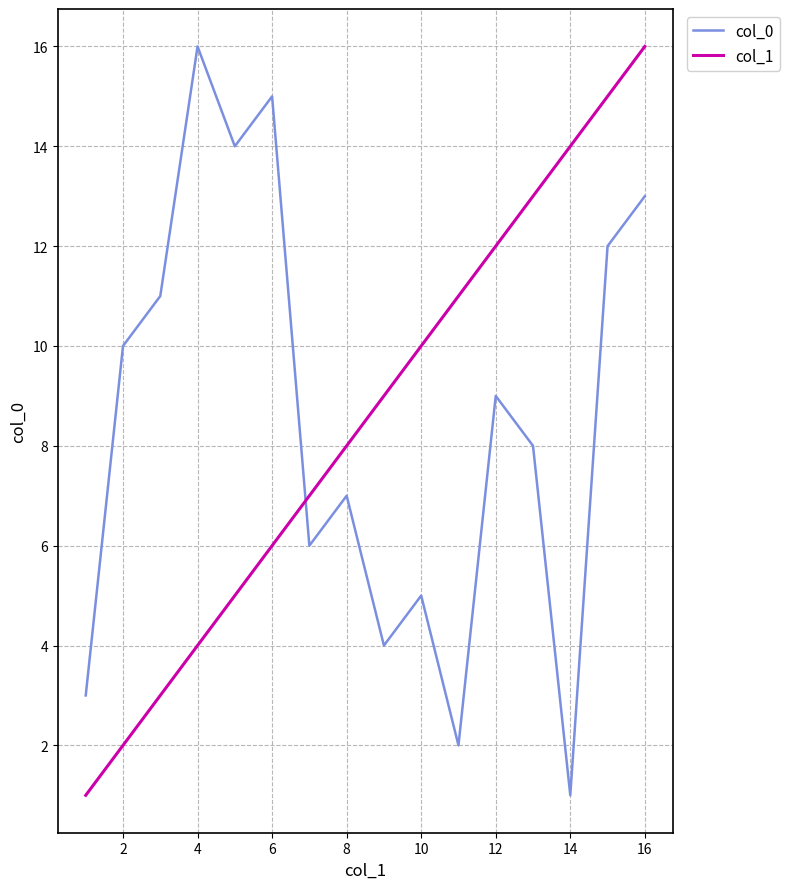

True or false: col_1 and col_0 cross at least once.

True